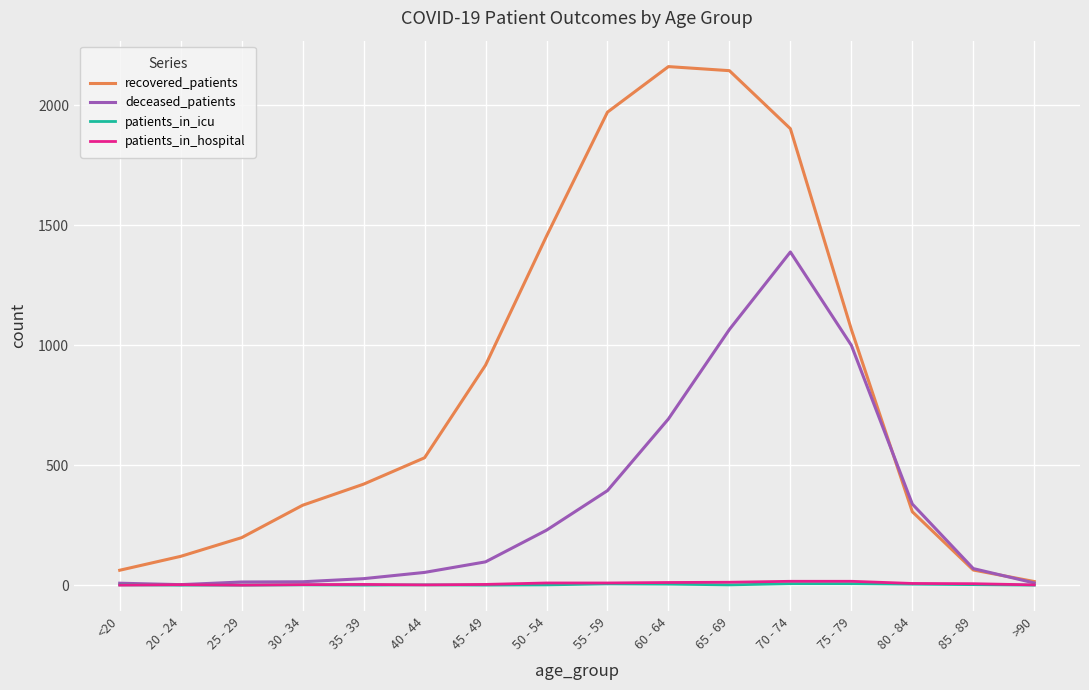

Which series has the largest range (max minus min)?

recovered_patients